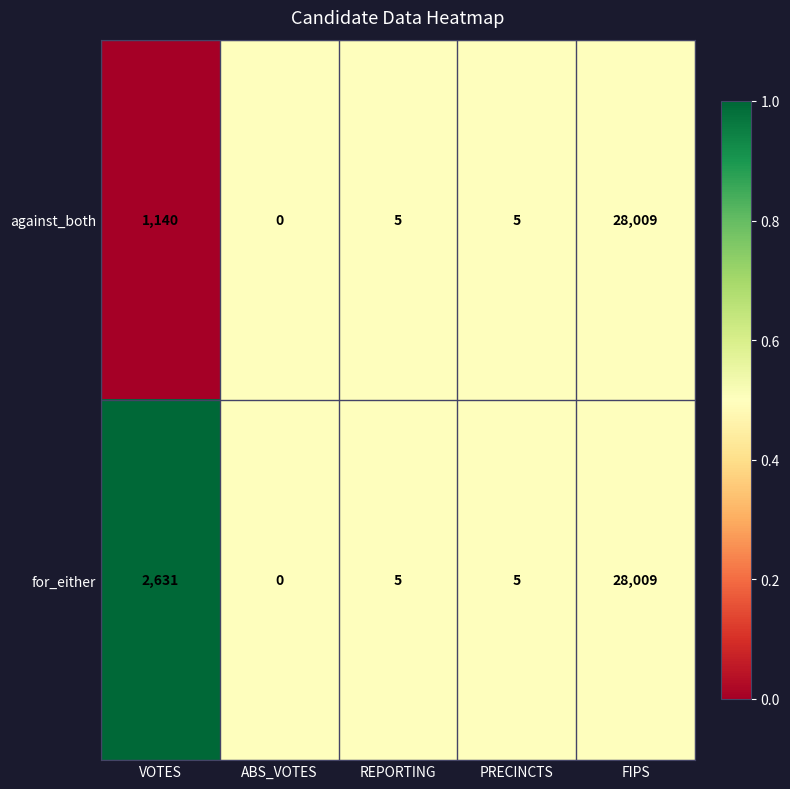

What is the sum of the against_both values at VOTES and ABS_VOTES?

1140